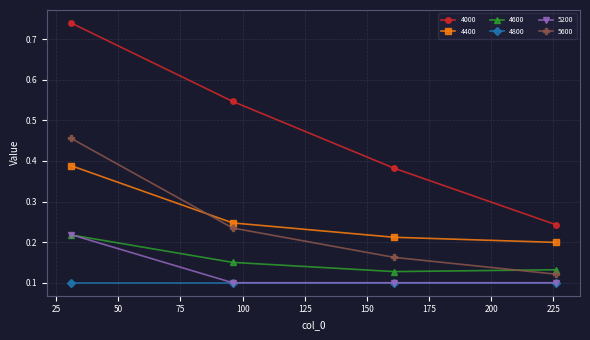

Which series has the largest range (max minus min)?

4000